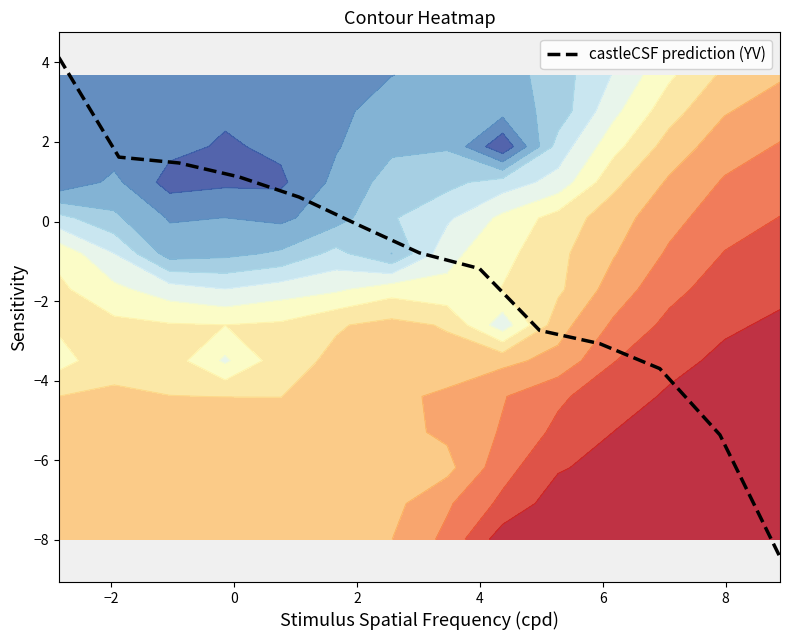

What is the sum of all values?

-16.4